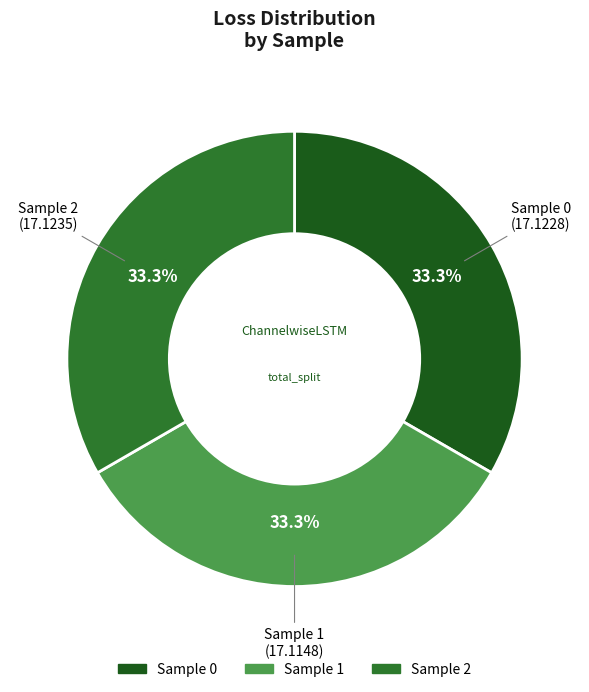

Is there a majority slice in this chart?

No